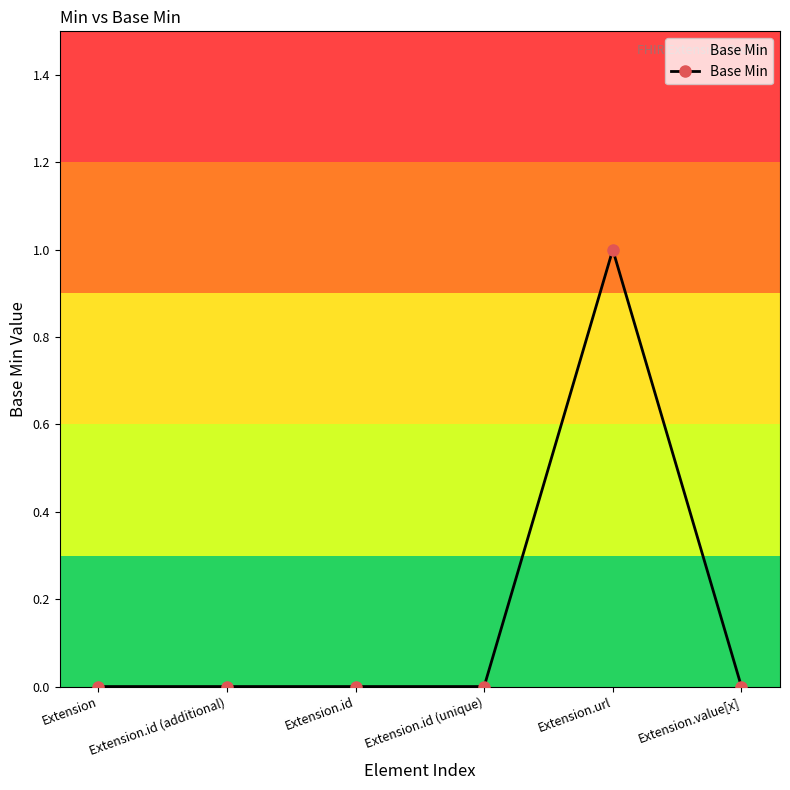

What is the change in value from Extension.id (unique) to Extension.url?

+1